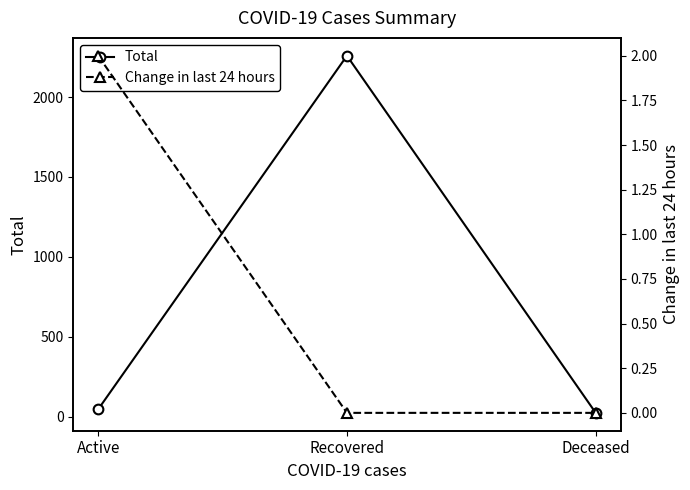

The value of Change in last 24 hours at Deceased is 0. True or false?

True